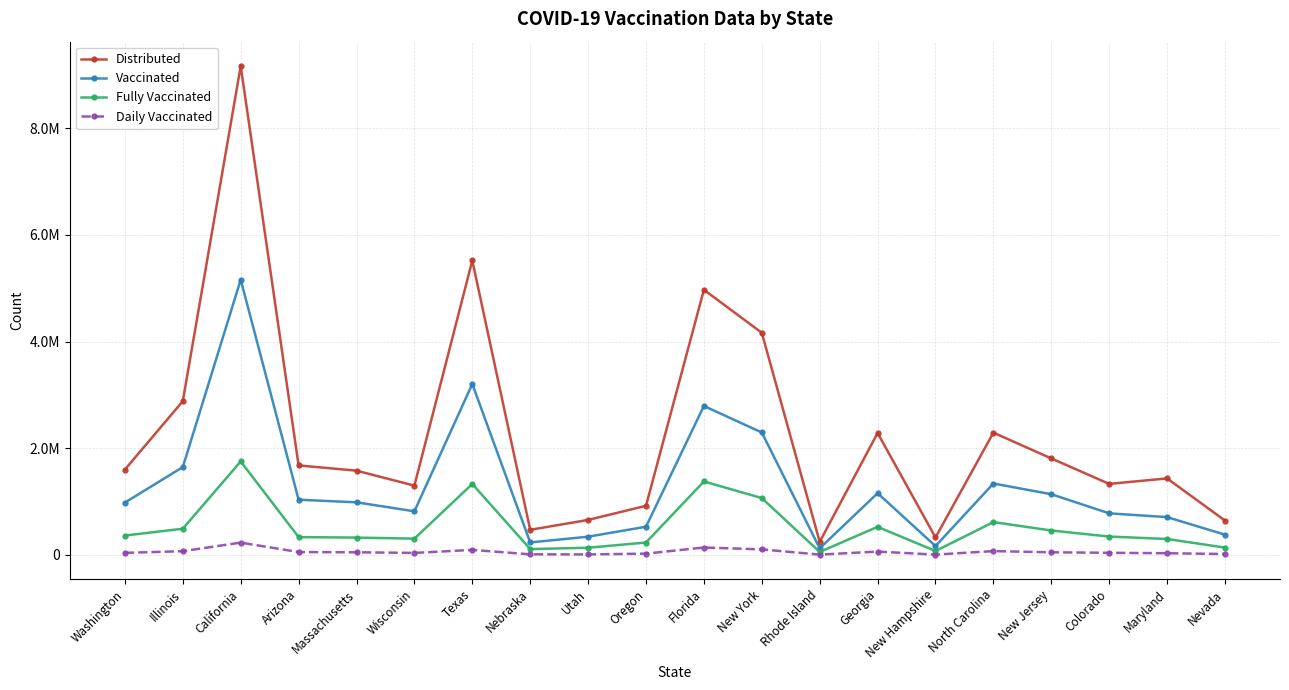

What value does the Vaccinated series have at North Carolina, to the nearest 100?

1339800